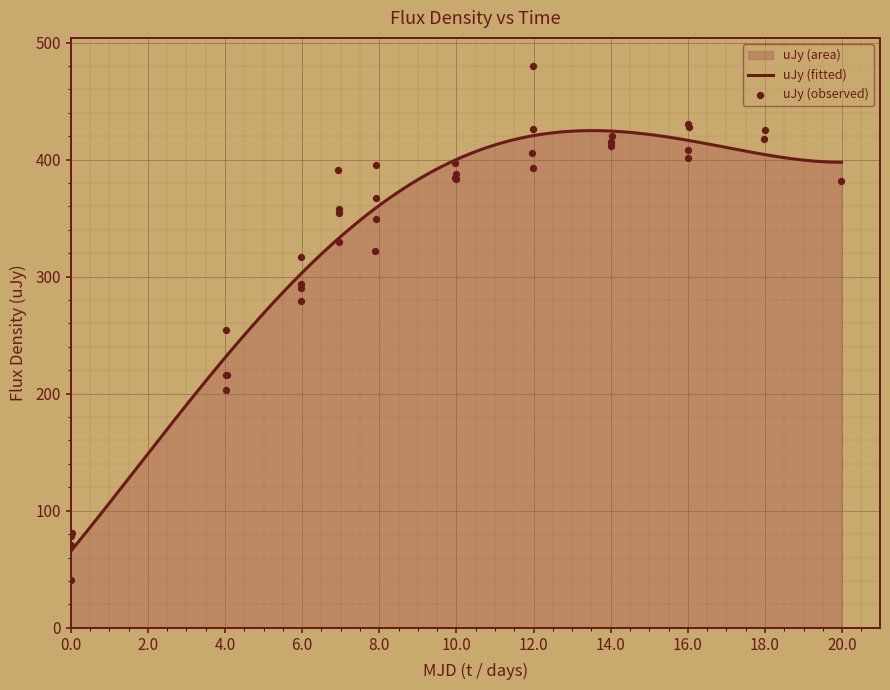

What is the maximum value for uJy (fitted)?

424.8